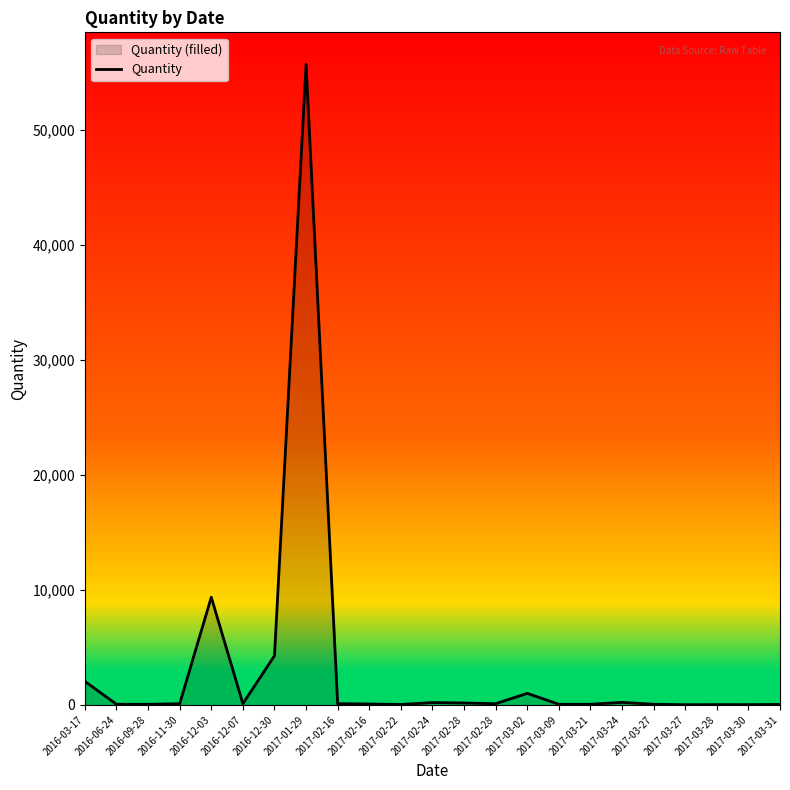

What is the difference between the values at 2017-02-28 and 2016-03-17?

1878